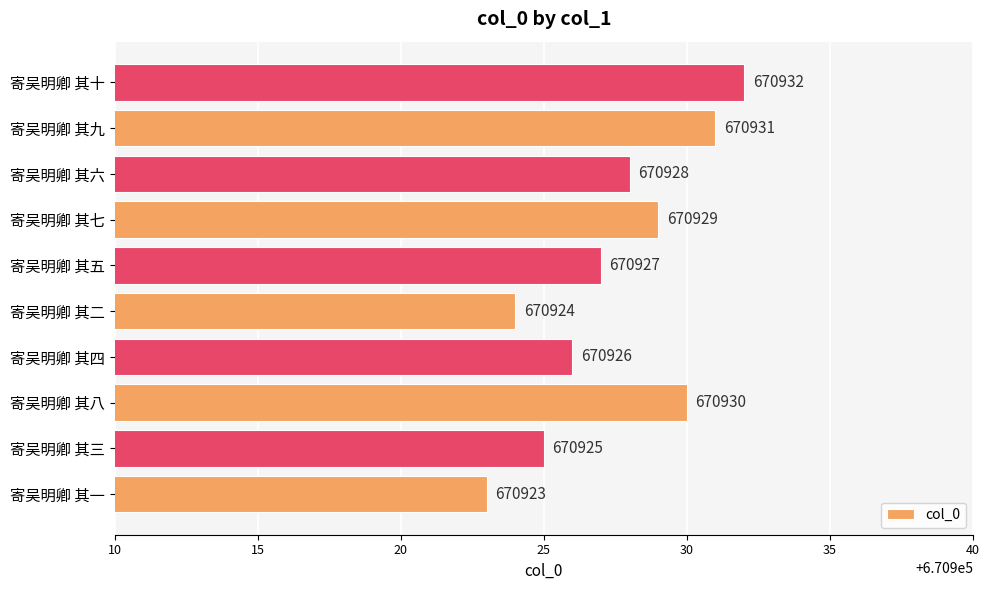

Which label corresponds to the smallest value in the chart?

寄吴明卿 其一